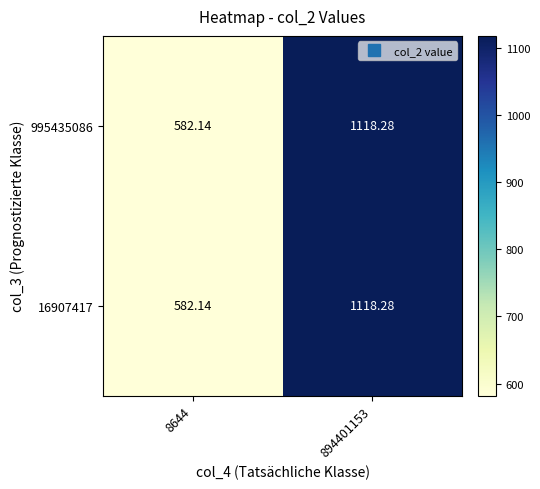

Is the value of 995435086 at 894401153 greater than the value of 16907417 at 8644?

Yes